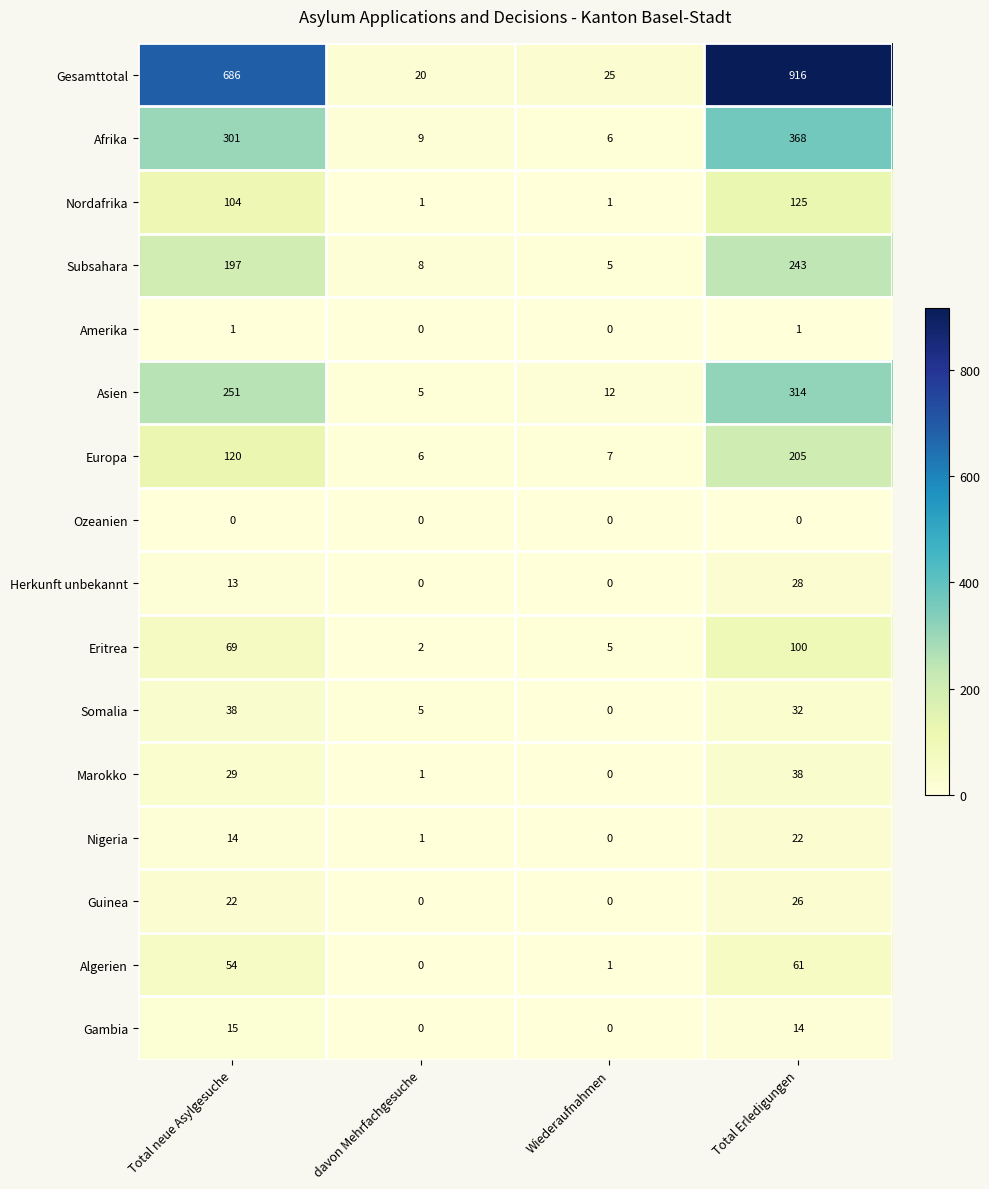

Count the number of data series in this chart.

16